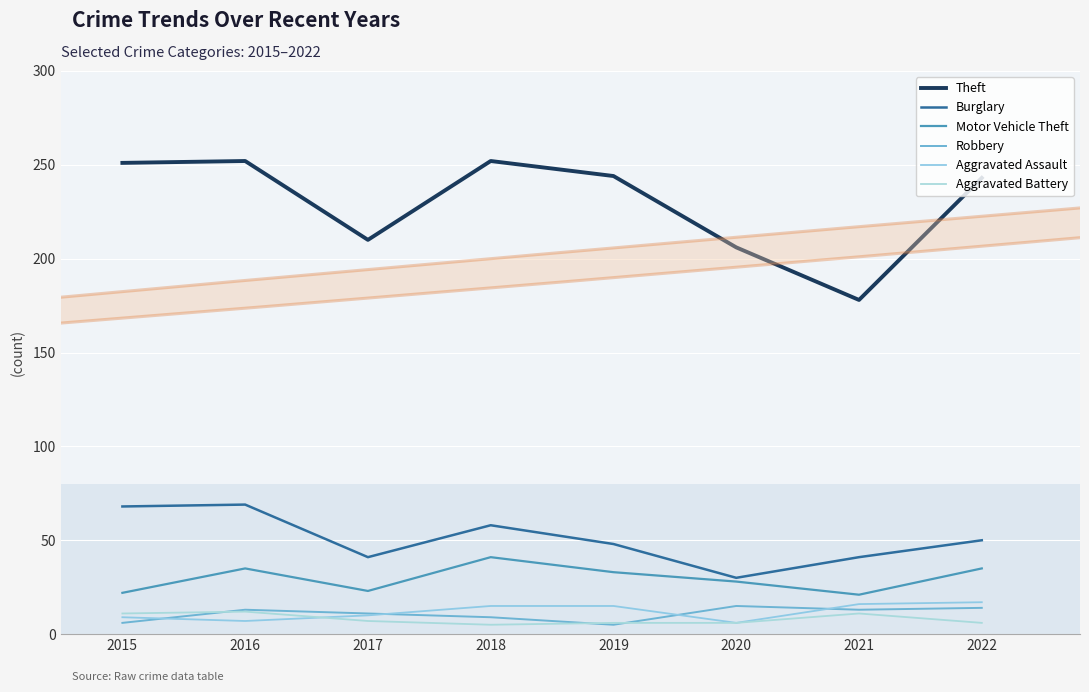

True or false: Aggravated Assault has a value of 3 at 2021.

False